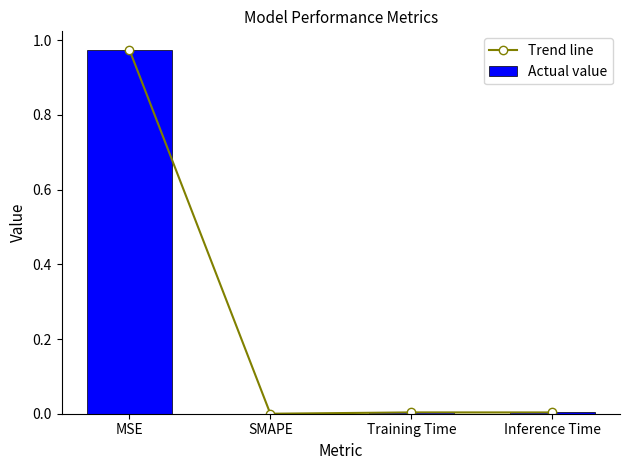

Reading right to left, extract all data points from this chart.

Trend line: Inference Time=0.0	Training Time=0.0	SMAPE=0.0	MSE=1.0
Actual value: Inference Time=0.0	Training Time=0.0	SMAPE=0.0	MSE=1.0